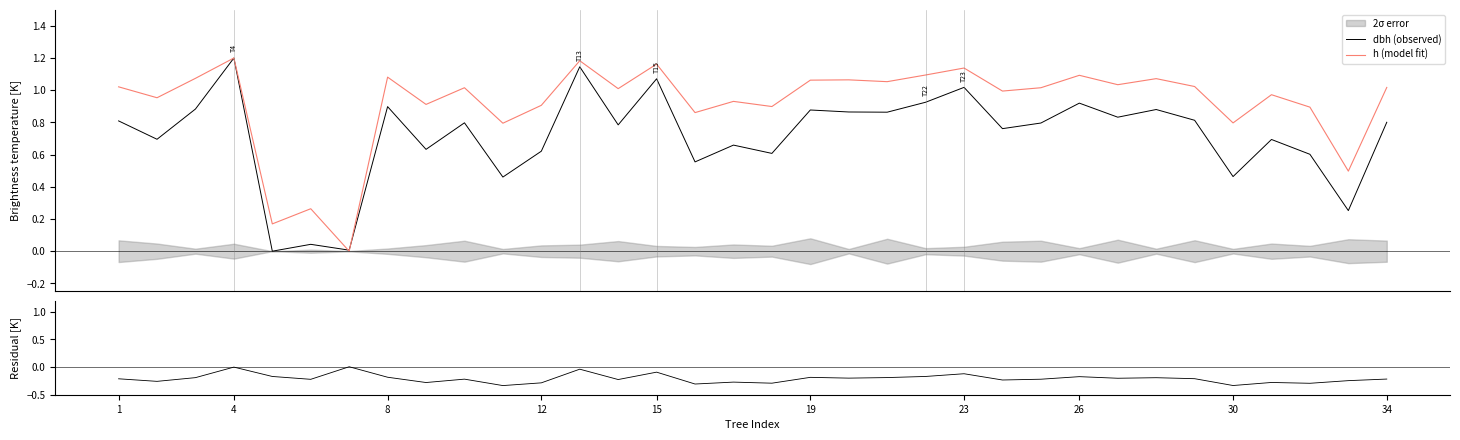

How many lines are shown in the chart?

3